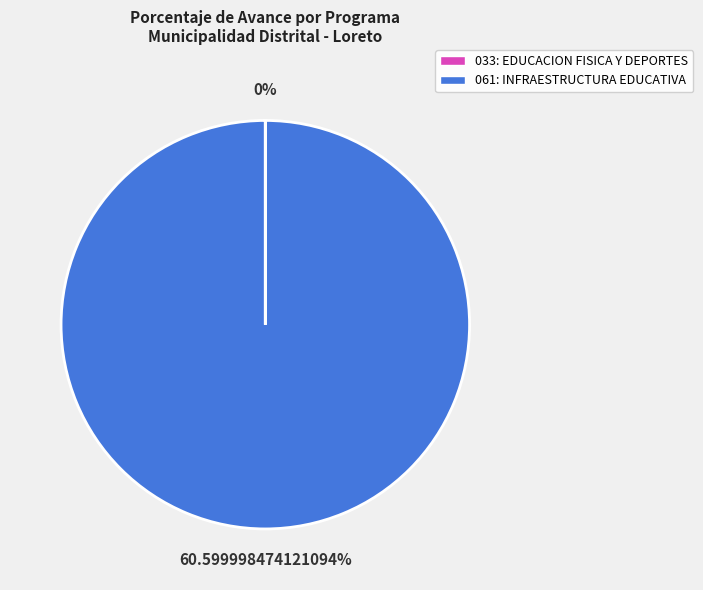

Count the number of slices in the pie.

2